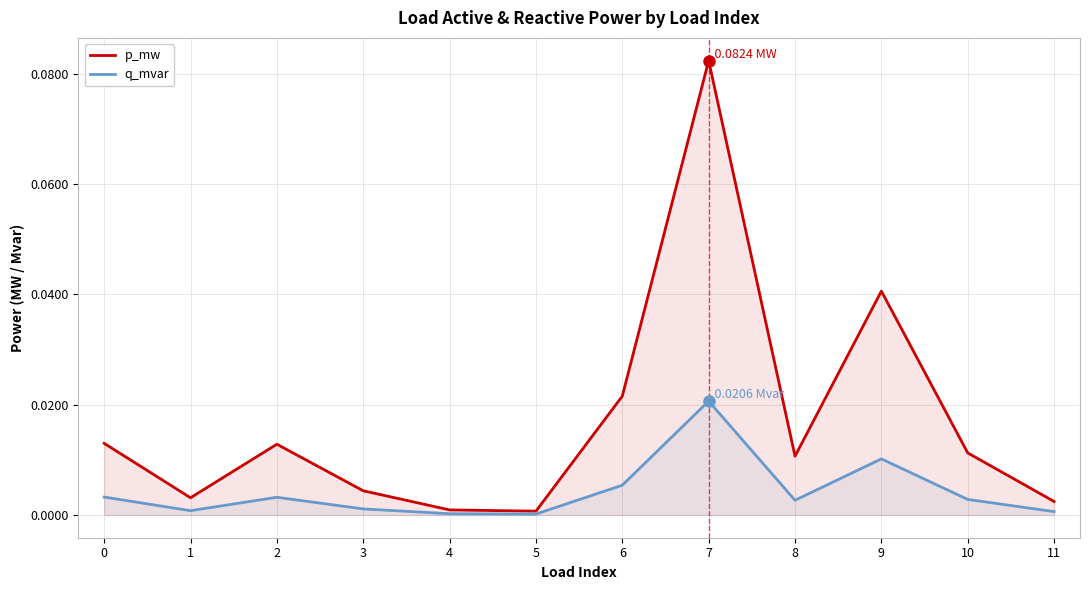

What is the total value across all series at 7?

0.1